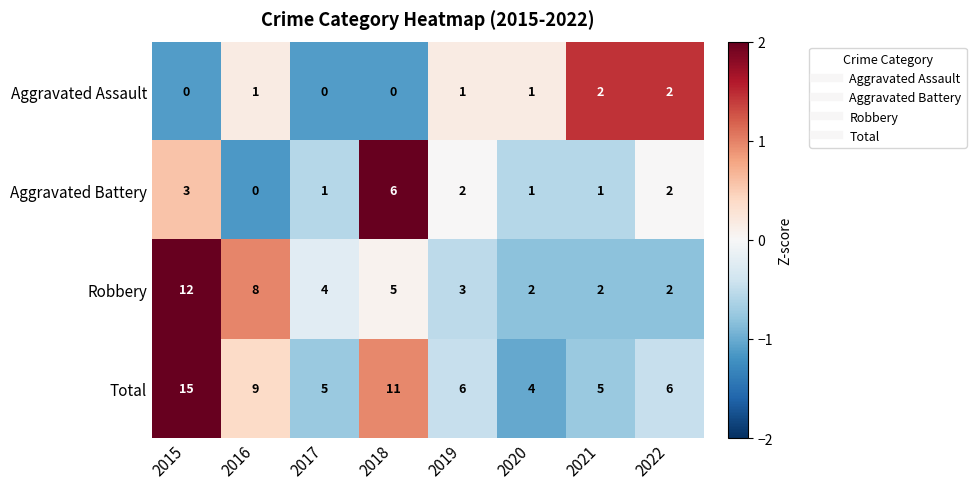

Is it true that Aggravated Assault equals 1 at 2020?

True